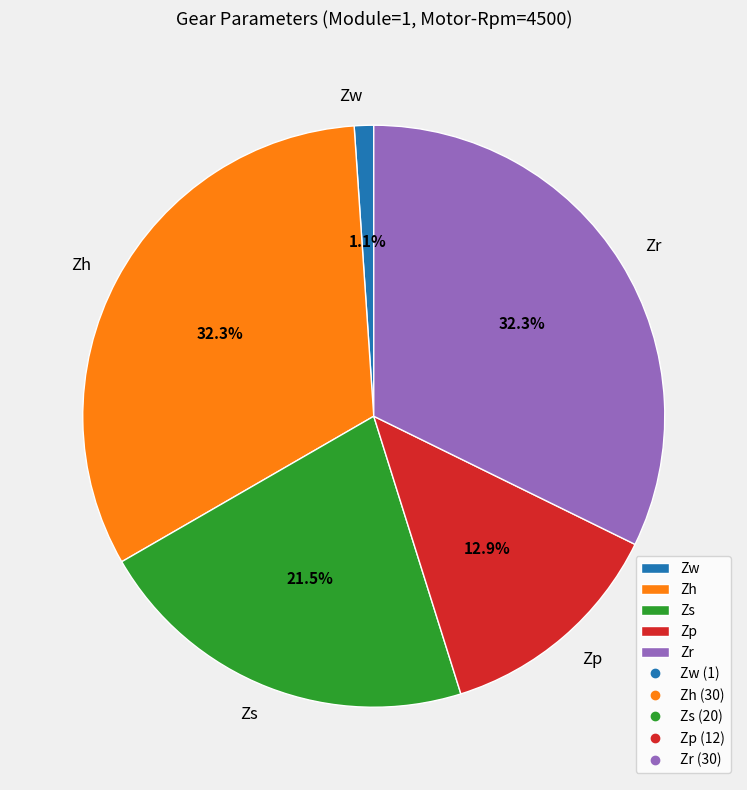

Is it true that Zp is 13% of the pie?

True